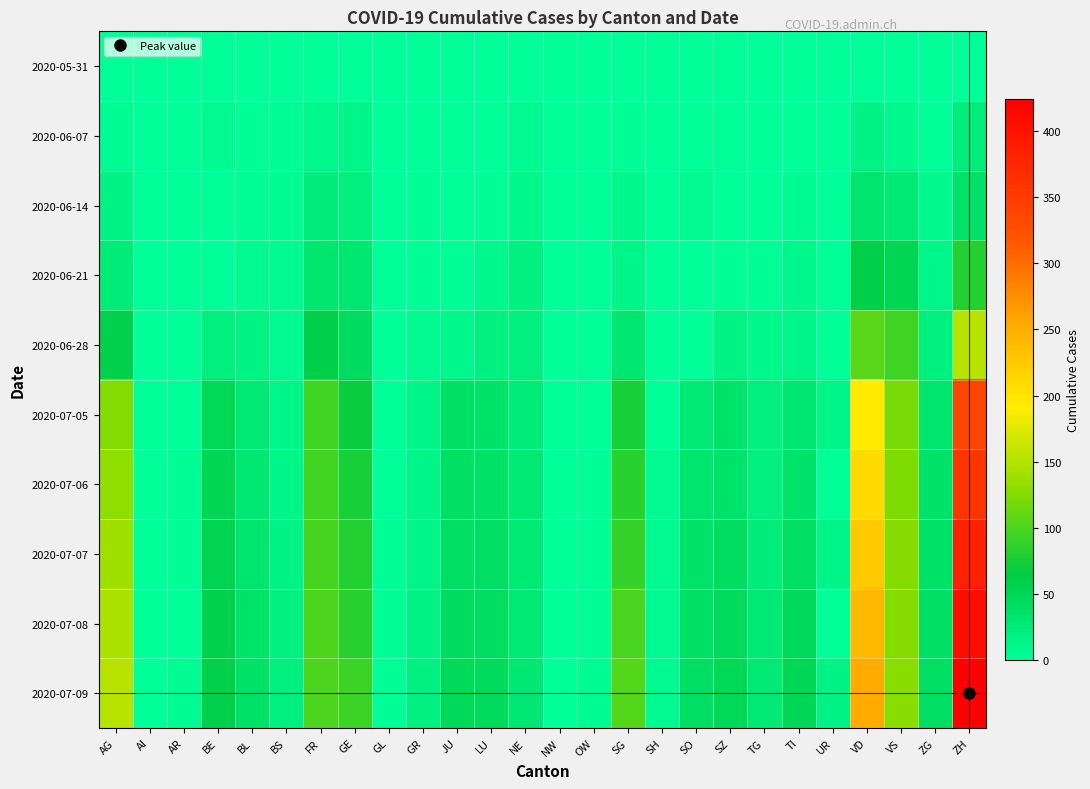

Between ZG and TI, which is larger?

ZG